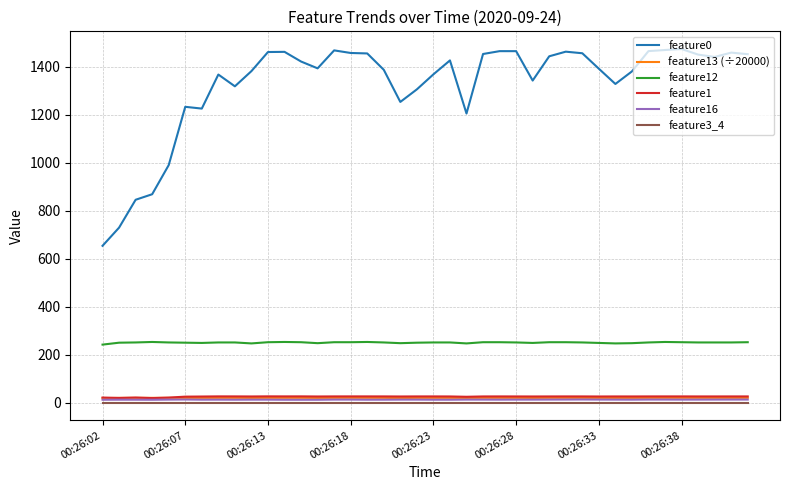

What are all the series names shown in the legend?

feature0, feature13 (÷20000), feature12, feature1, feature16, feature3_4